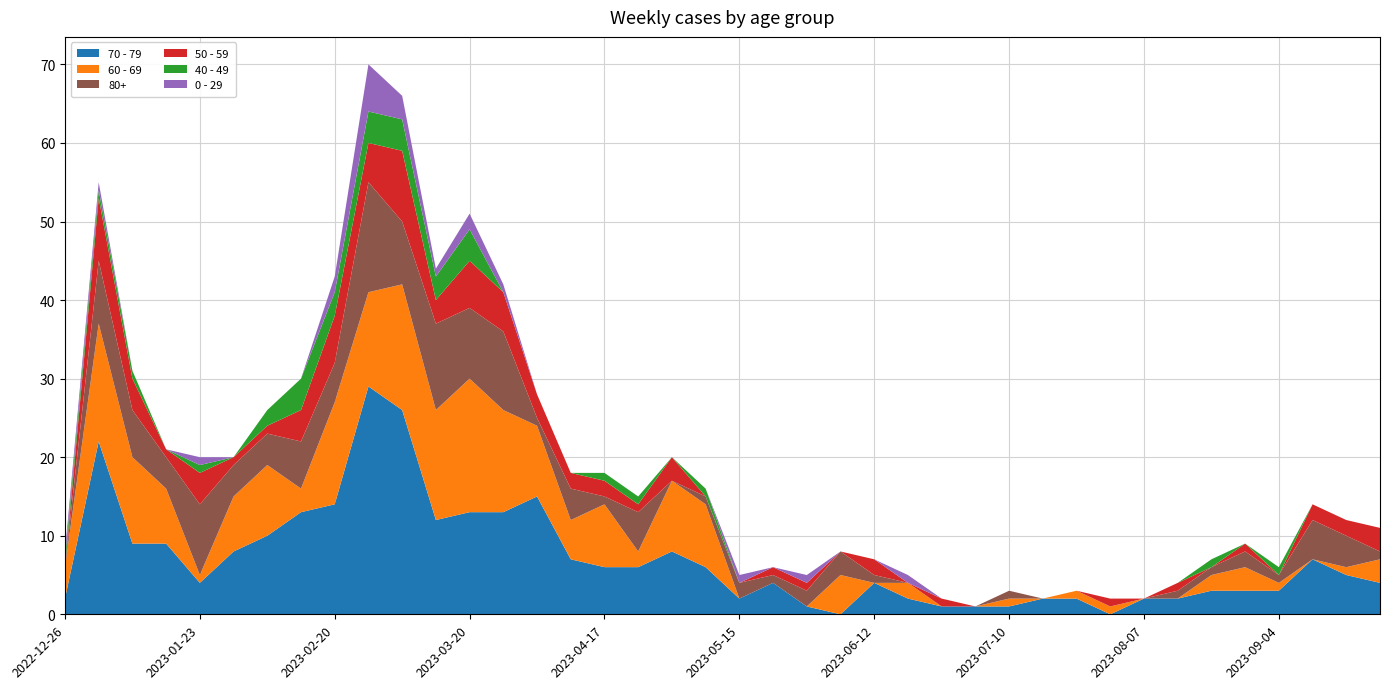

Reading left to right, what are all the values shown in this chart?

0 - 29: 2022-12-26=1	2023-01-02=1	2023-01-09=0	2023-01-16=0	2023-01-23=1	2023-01-30=0	2023-02-06=0	2023-02-13=0	2023-02-20=2	2023-02-27=6	2023-03-06=3	2023-03-13=1	2023-03-20=2	2023-03-27=1	2023-04-03=0	2023-04-10=0	2023-04-17=0	2023-04-24=0	2023-05-01=0	2023-05-08=0	2023-05-15=1	2023-05-22=0	2023-05-29=1	2023-06-05=0	2023-06-12=0	2023-06-19=1	2023-06-26=0	2023-07-03=0	2023-07-10=0	2023-07-17=0	2023-07-24=0	2023-07-31=0	2023-08-07=0	2023-08-14=0	2023-08-21=0	2023-08-28=0	2023-09-04=0	2023-09-11=0	2023-09-18=0	2023-09-25=0
40 - 49: 2022-12-26=1	2023-01-02=1	2023-01-09=1	2023-01-16=0	2023-01-23=1	2023-01-30=0	2023-02-06=2	2023-02-13=4	2023-02-20=3	2023-02-27=4	2023-03-06=4	2023-03-13=3	2023-03-20=4	2023-03-27=0	2023-04-03=0	2023-04-10=0	2023-04-17=1	2023-04-24=1	2023-05-01=0	2023-05-08=1	2023-05-15=0	2023-05-22=0	2023-05-29=0	2023-06-05=0	2023-06-12=0	2023-06-19=0	2023-06-26=0	2023-07-03=0	2023-07-10=0	2023-07-17=0	2023-07-24=0	2023-07-31=0	2023-08-07=0	2023-08-14=0	2023-08-21=1	2023-08-28=0	2023-09-04=1	2023-09-11=0	2023-09-18=0	2023-09-25=0
50 - 59: 2022-12-26=0	2023-01-02=8	2023-01-09=4	2023-01-16=1	2023-01-23=4	2023-01-30=1	2023-02-06=1	2023-02-13=4	2023-02-20=6	2023-02-27=5	2023-03-06=9	2023-03-13=3	2023-03-20=6	2023-03-27=5	2023-04-03=3	2023-04-10=2	2023-04-17=2	2023-04-24=1	2023-05-01=3	2023-05-08=0	2023-05-15=0	2023-05-22=1	2023-05-29=1	2023-06-05=0	2023-06-12=2	2023-06-19=0	2023-06-26=1	2023-07-03=0	2023-07-10=0	2023-07-17=0	2023-07-24=0	2023-07-31=1	2023-08-07=0	2023-08-14=1	2023-08-21=0	2023-08-28=1	2023-09-04=0	2023-09-11=2	2023-09-18=2	2023-09-25=3
60 - 69: 2022-12-26=4	2023-01-02=15	2023-01-09=11	2023-01-16=7	2023-01-23=1	2023-01-30=7	2023-02-06=9	2023-02-13=3	2023-02-20=13	2023-02-27=12	2023-03-06=16	2023-03-13=14	2023-03-20=17	2023-03-27=13	2023-04-03=9	2023-04-10=5	2023-04-17=8	2023-04-24=2	2023-05-01=9	2023-05-08=8	2023-05-15=0	2023-05-22=0	2023-05-29=0	2023-06-05=5	2023-06-12=0	2023-06-19=2	2023-06-26=0	2023-07-03=0	2023-07-10=1	2023-07-17=0	2023-07-24=1	2023-07-31=1	2023-08-07=0	2023-08-14=0	2023-08-21=2	2023-08-28=3	2023-09-04=1	2023-09-11=0	2023-09-18=1	2023-09-25=3
70 - 79: 2022-12-26=2	2023-01-02=22	2023-01-09=9	2023-01-16=9	2023-01-23=4	2023-01-30=8	2023-02-06=10	2023-02-13=13	2023-02-20=14	2023-02-27=29	2023-03-06=26	2023-03-13=12	2023-03-20=13	2023-03-27=13	2023-04-03=15	2023-04-10=7	2023-04-17=6	2023-04-24=6	2023-05-01=8	2023-05-08=6	2023-05-15=2	2023-05-22=4	2023-05-29=1	2023-06-05=0	2023-06-12=4	2023-06-19=2	2023-06-26=1	2023-07-03=1	2023-07-10=1	2023-07-17=2	2023-07-24=2	2023-07-31=0	2023-08-07=2	2023-08-14=2	2023-08-21=3	2023-08-28=3	2023-09-04=3	2023-09-11=7	2023-09-18=5	2023-09-25=4
80+: 2022-12-26=0	2023-01-02=8	2023-01-09=6	2023-01-16=4	2023-01-23=9	2023-01-30=4	2023-02-06=4	2023-02-13=6	2023-02-20=5	2023-02-27=14	2023-03-06=8	2023-03-13=11	2023-03-20=9	2023-03-27=10	2023-04-03=1	2023-04-10=4	2023-04-17=1	2023-04-24=5	2023-05-01=0	2023-05-08=1	2023-05-15=2	2023-05-22=1	2023-05-29=2	2023-06-05=3	2023-06-12=1	2023-06-19=0	2023-06-26=0	2023-07-03=0	2023-07-10=1	2023-07-17=0	2023-07-24=0	2023-07-31=0	2023-08-07=0	2023-08-14=1	2023-08-21=1	2023-08-28=2	2023-09-04=1	2023-09-11=5	2023-09-18=4	2023-09-25=1